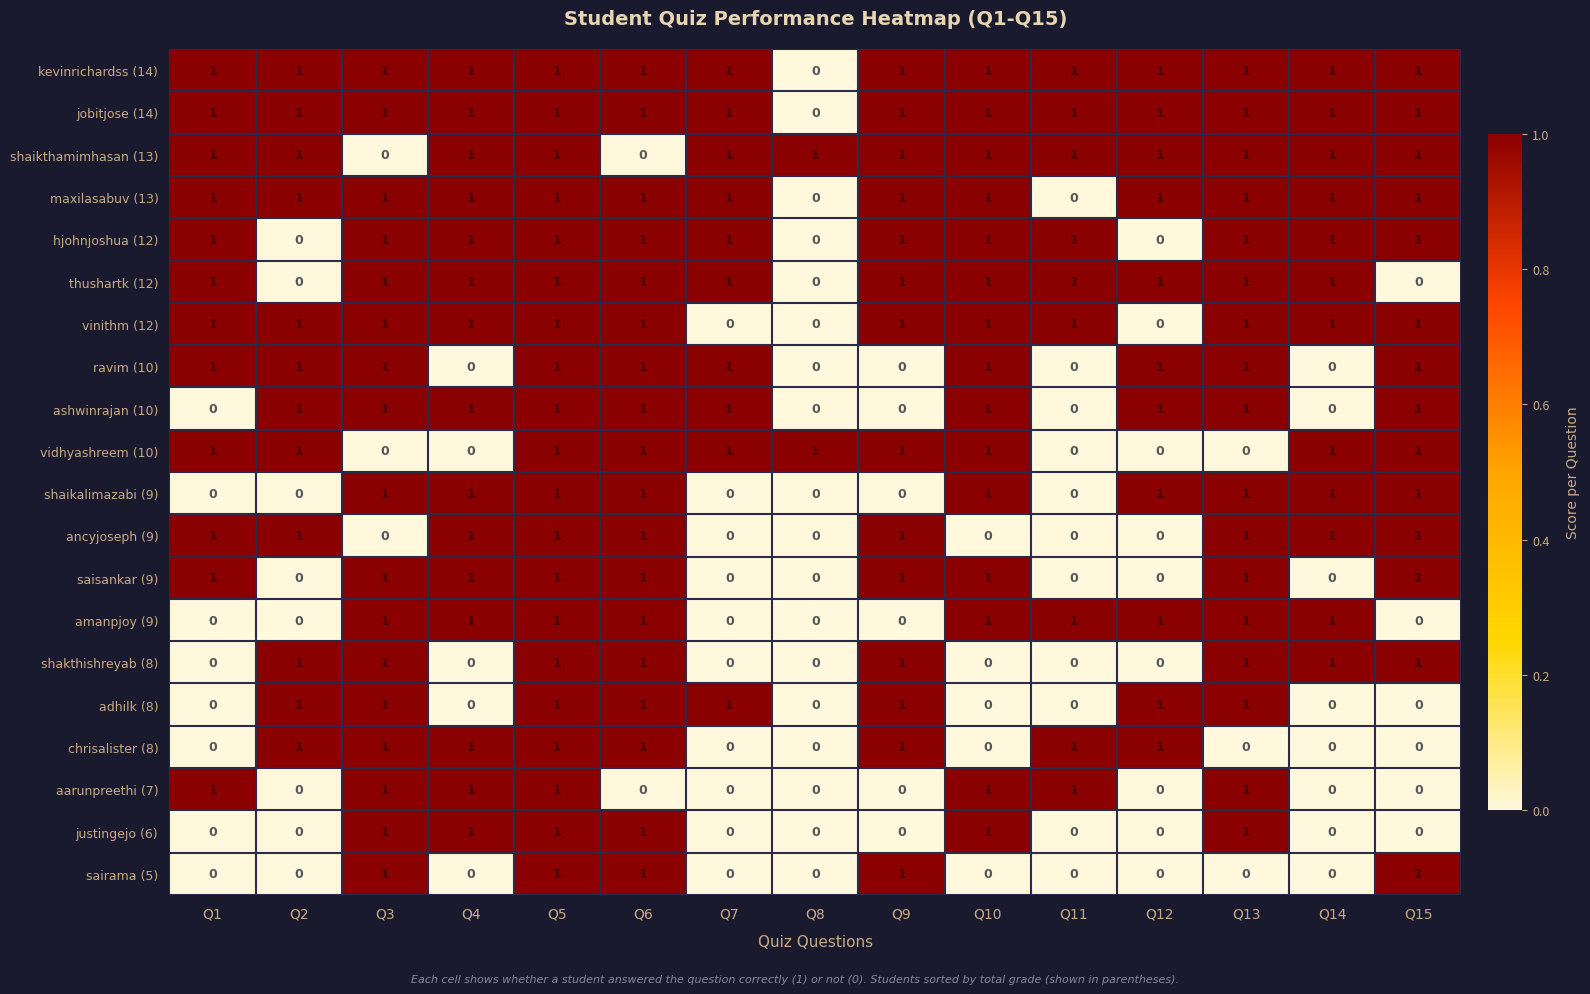

The shaikthamimhasan (13) series shows 1 at Q4. True or false?

True